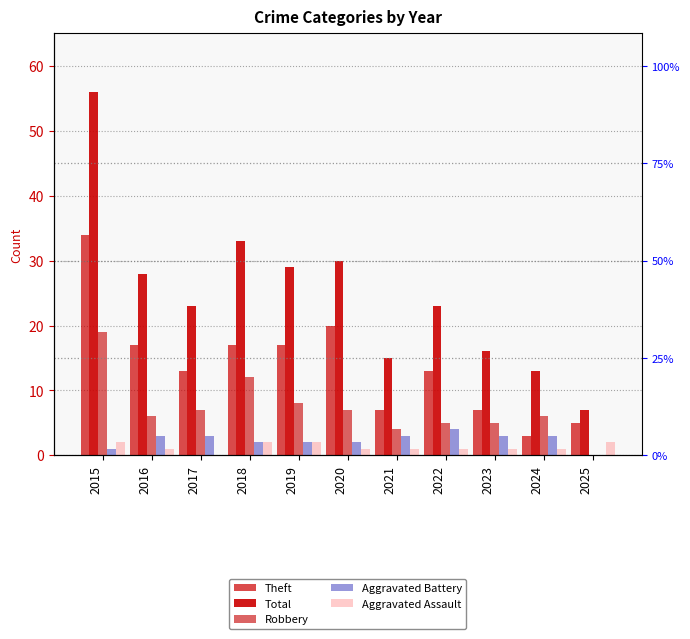

Reading right to left, what are all the values shown in this chart?

Theft: 2025=5	2024=3	2023=7	2022=13	2021=7	2020=20	2019=17	2018=17	2017=13	2016=17	2015=34
Total: 2025=7	2024=13	2023=16	2022=23	2021=15	2020=30	2019=29	2018=33	2017=23	2016=28	2015=56
Robbery: 2025=0	2024=6	2023=5	2022=5	2021=4	2020=7	2019=8	2018=12	2017=7	2016=6	2015=19
Aggravated Battery: 2025=0	2024=3	2023=3	2022=4	2021=3	2020=2	2019=2	2018=2	2017=3	2016=3	2015=1
Aggravated Assault: 2025=2	2024=1	2023=1	2022=1	2021=1	2020=1	2019=2	2018=2	2017=0	2016=1	2015=2